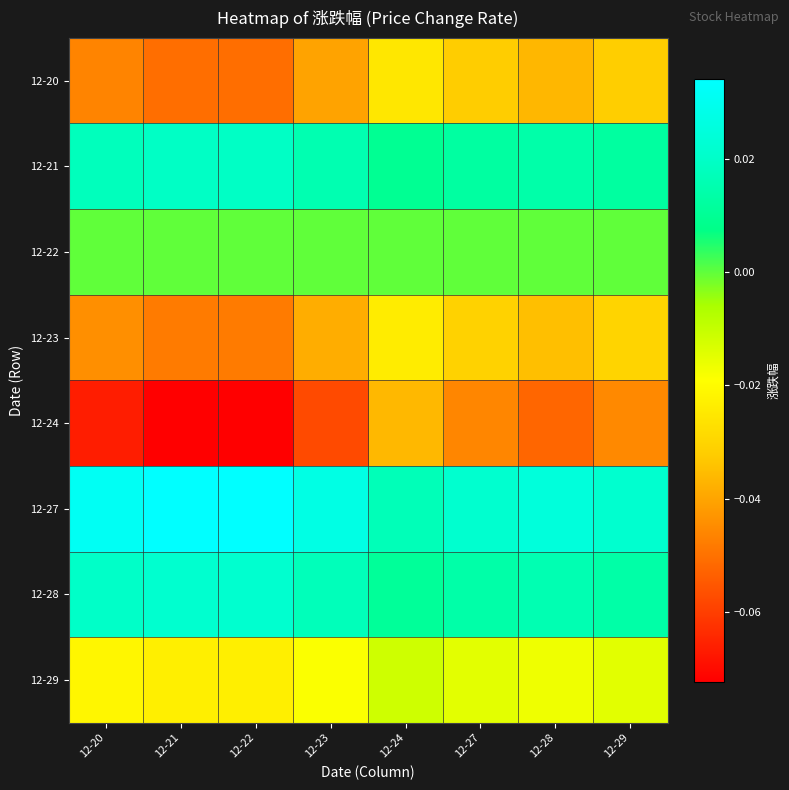

Reading right to left, transcribe all the data shown in this chart.

12-20: 12-29=-0.0	12-28=-0.0	12-27=-0.0	12-24=-0.0	12-23=-0.0	12-22=-0.1	12-21=-0.1	12-20=-0.0
12-21: 12-29=0.0	12-28=0.0	12-27=0.0	12-24=0.0	12-23=0.0	12-22=0.0	12-21=0.0	12-20=0.0
12-22: 12-29=0.0	12-28=0.0	12-27=0.0	12-24=0.0	12-23=0.0	12-22=0.0	12-21=0.0	12-20=0.0
12-23: 12-29=-0.0	12-28=-0.0	12-27=-0.0	12-24=-0.0	12-23=-0.0	12-22=-0.0	12-21=-0.0	12-20=-0.0
12-24: 12-29=-0.0	12-28=-0.1	12-27=-0.0	12-24=-0.0	12-23=-0.1	12-22=-0.1	12-21=-0.1	12-20=-0.1
12-27: 12-29=0.0	12-28=0.0	12-27=0.0	12-24=0.0	12-23=0.0	12-22=0.0	12-21=0.0	12-20=0.0
12-28: 12-29=0.0	12-28=0.0	12-27=0.0	12-24=0.0	12-23=0.0	12-22=0.0	12-21=0.0	12-20=0.0
12-29: 12-29=-0.0	12-28=-0.0	12-27=-0.0	12-24=-0.0	12-23=-0.0	12-22=-0.0	12-21=-0.0	12-20=-0.0